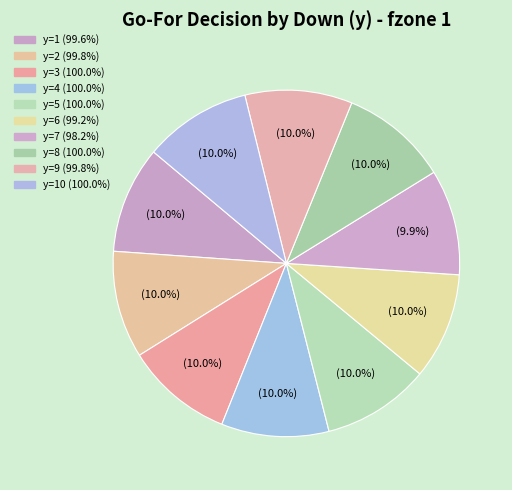

How many slices are in this pie chart?

10